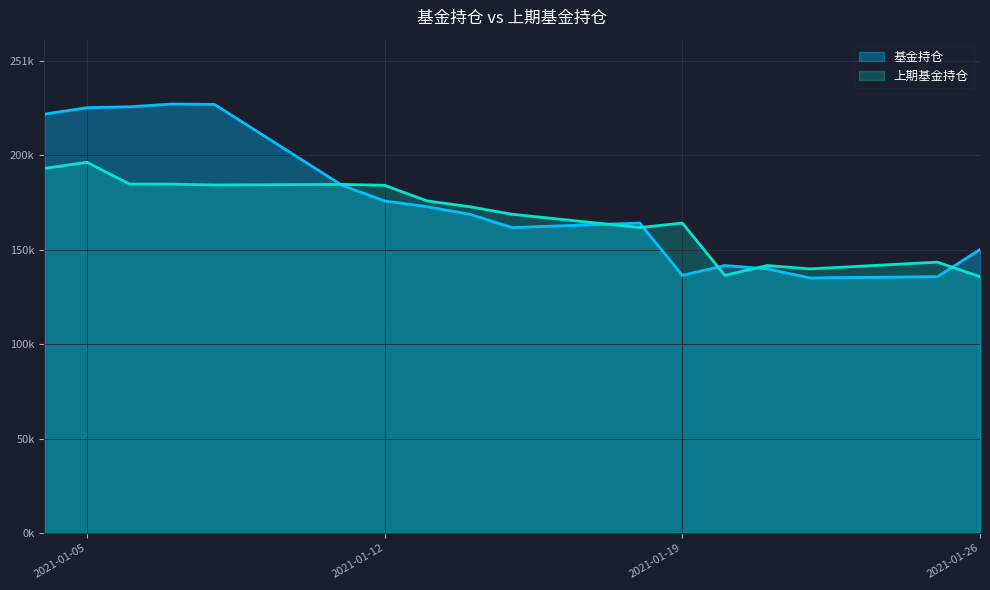

Rank the categories by 基金持仓 value from lowest to highest.

2021-01-22, 2021-01-25, 2021-01-19, 2021-01-21, 2021-01-20, 2021-01-26, 2021-01-15, 2021-01-18, 2021-01-14, 2021-01-13, 2021-01-12, 2021-01-11, 2021-01-04, 2021-01-05, 2021-01-06, 2021-01-08, 2021-01-07